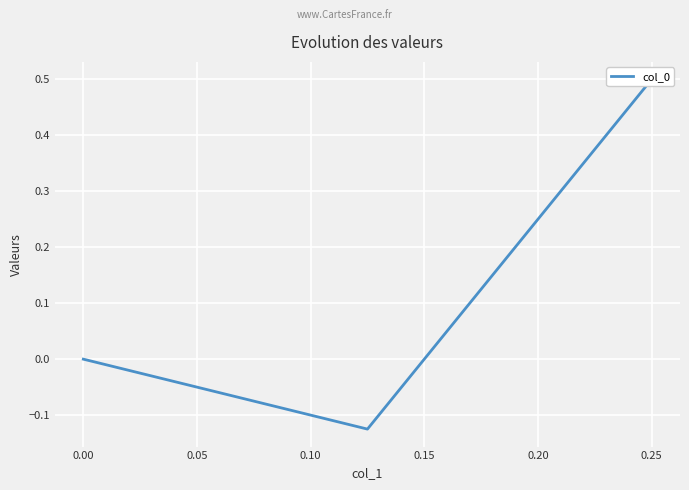

What position from the left is 0.25?

1